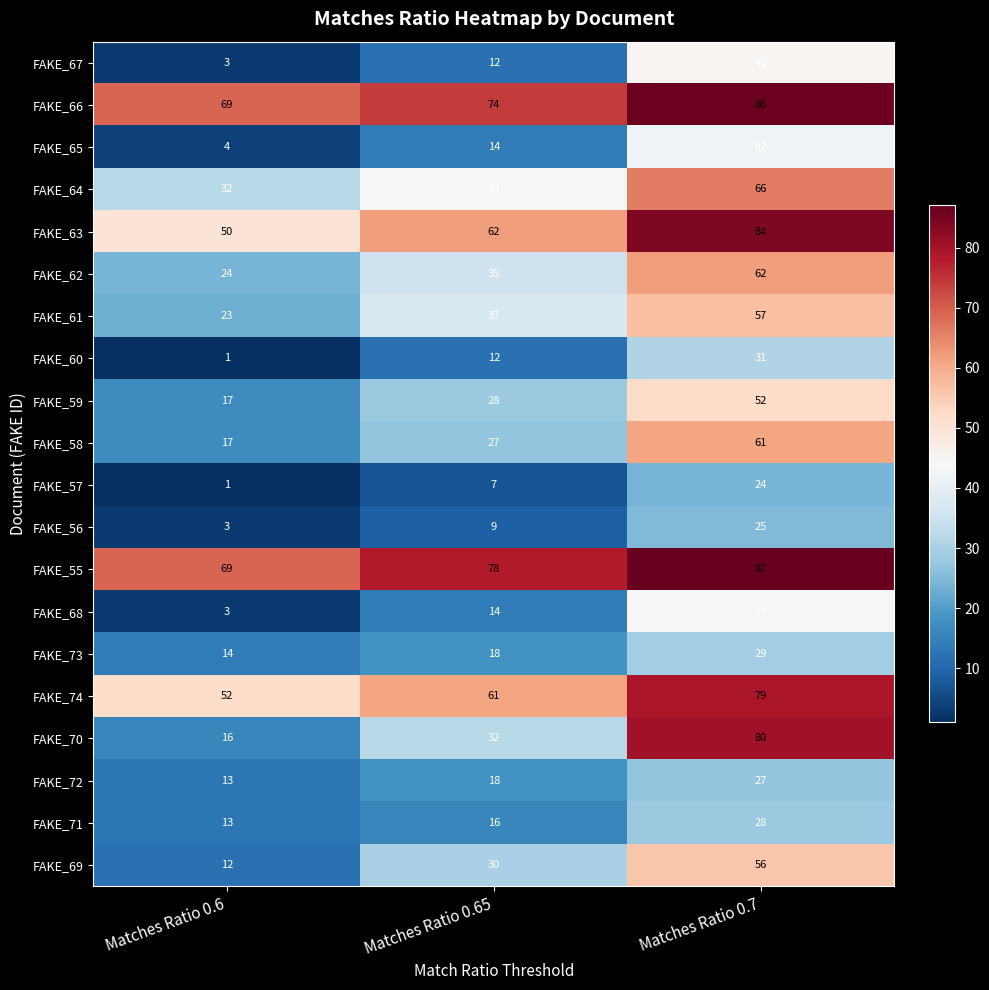

What is the spread (max minus min) of values at Matches Ratio 0.7?

63